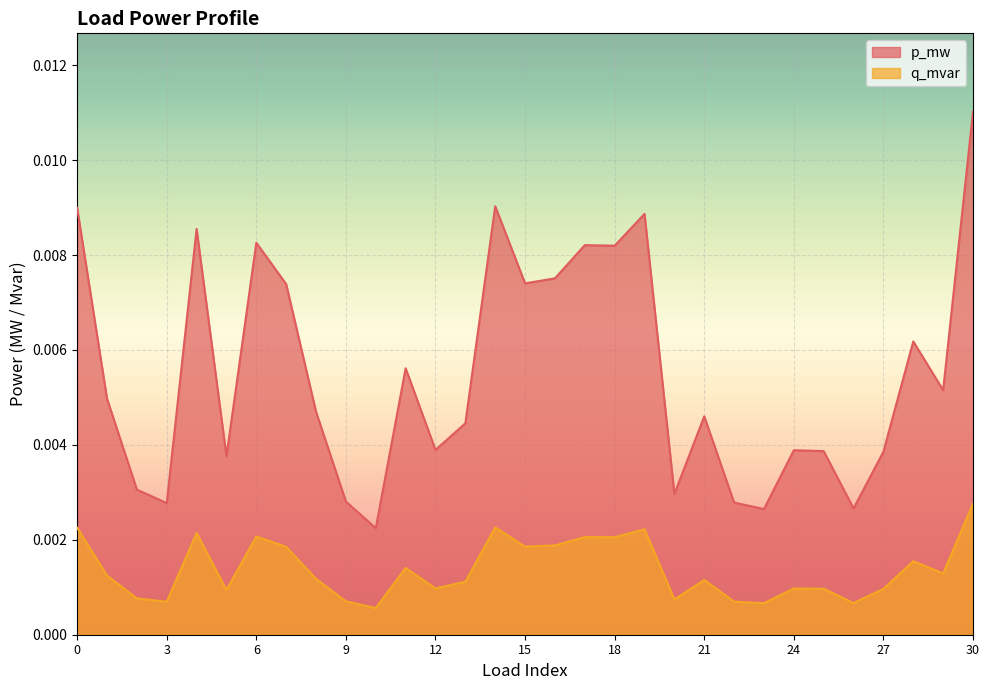

List the series in order of their overall mean, highest first.

p_mw, q_mvar